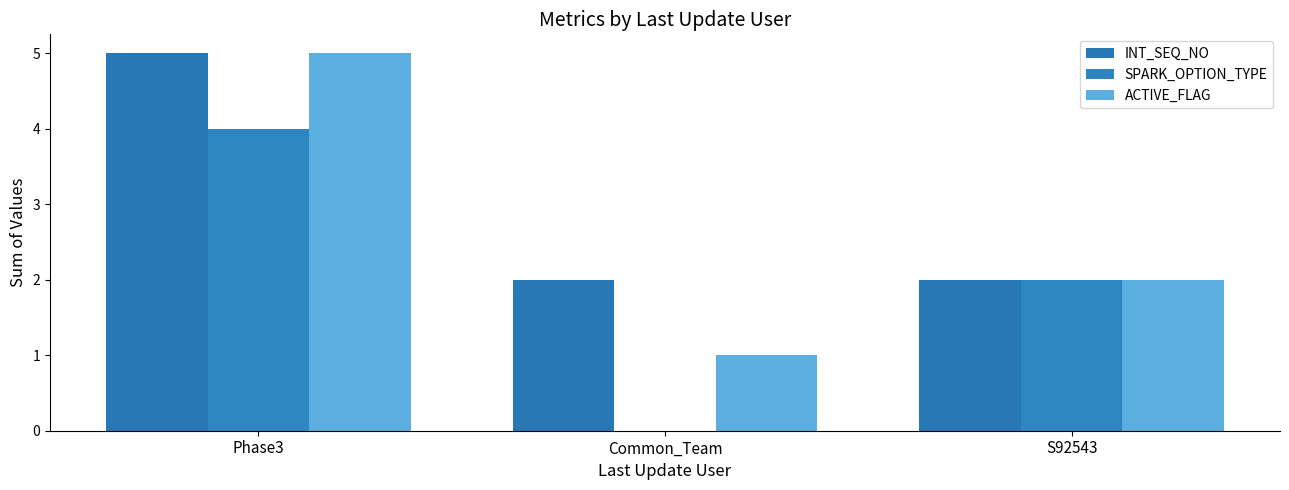

What position from the right is Common_Team?

2